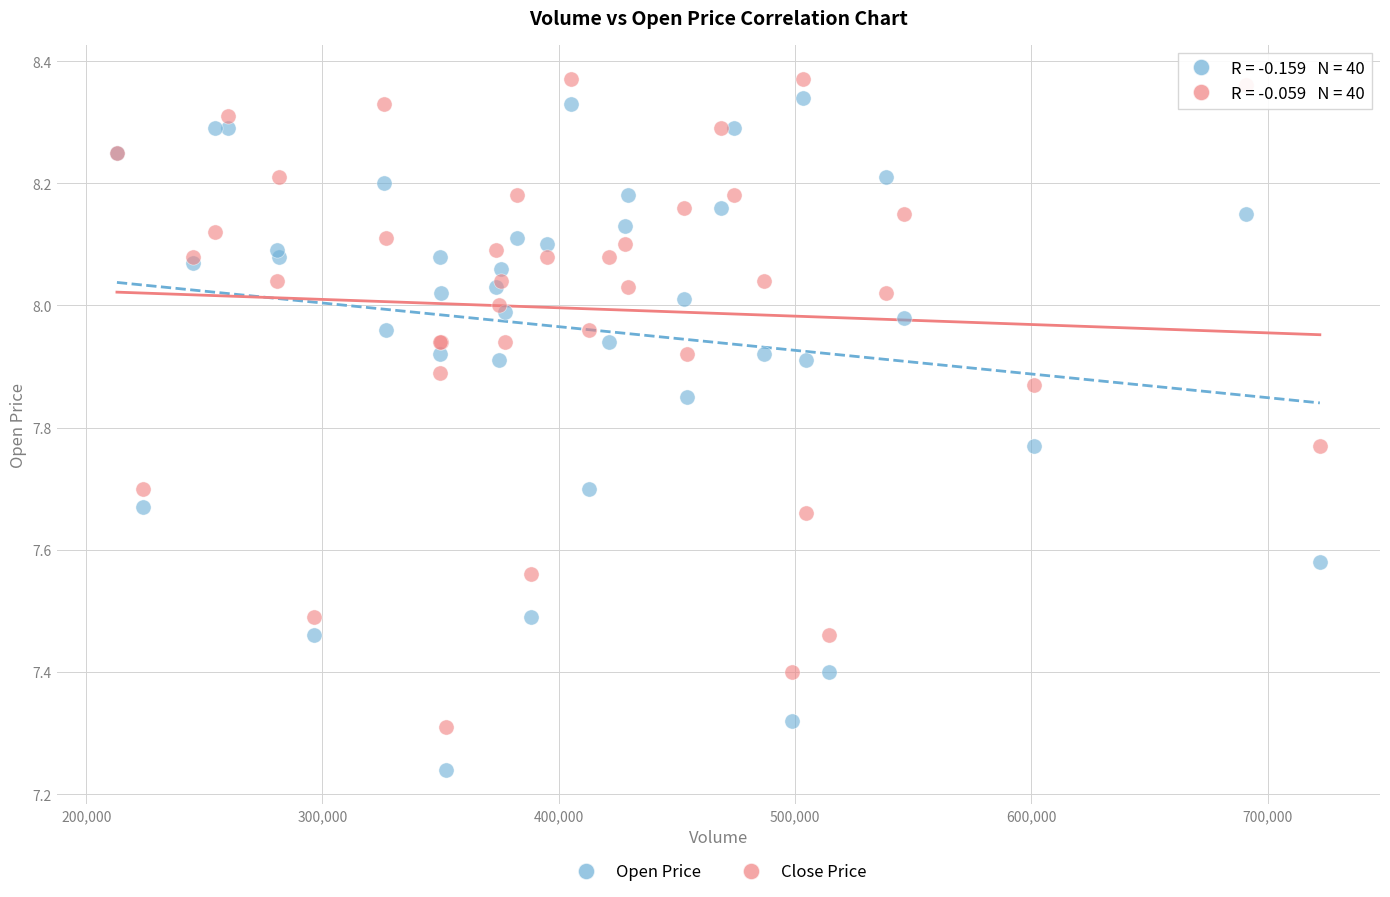

What is the X range (max minus min) for the scatter plot?

509025.5